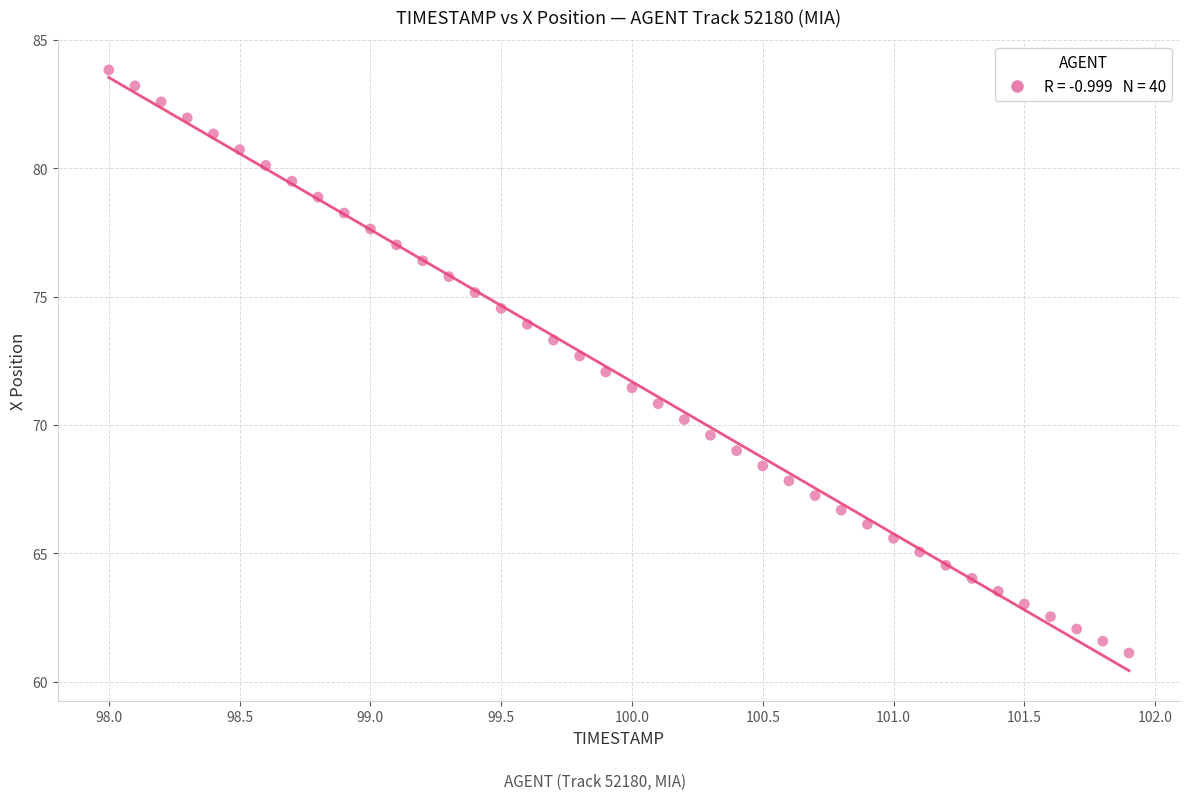

What is the range of X values (max minus min)?

3.9